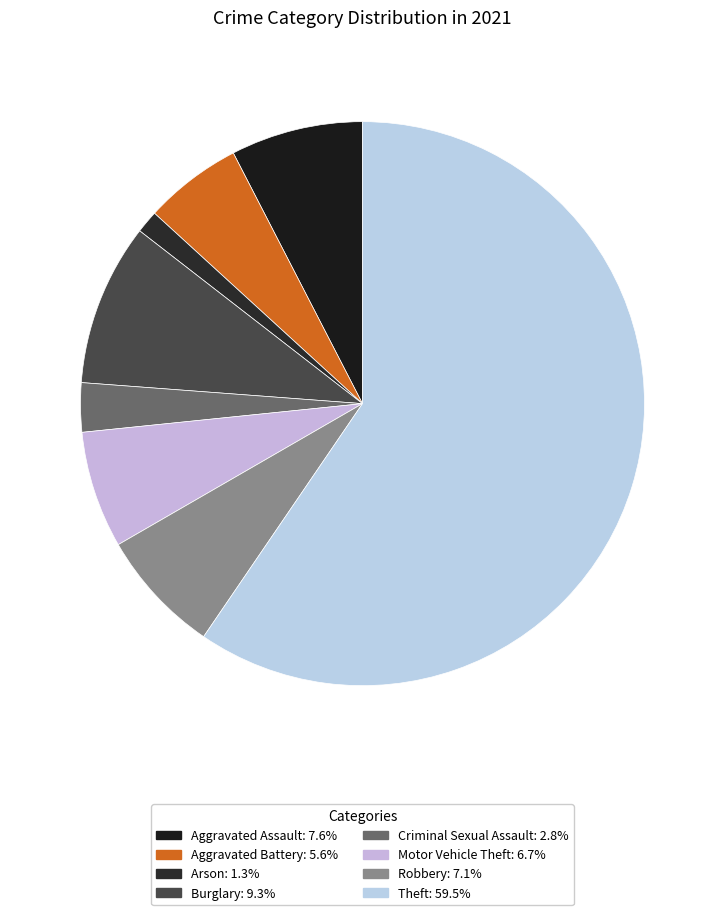

What portion of the pie excludes Theft?

40.5%